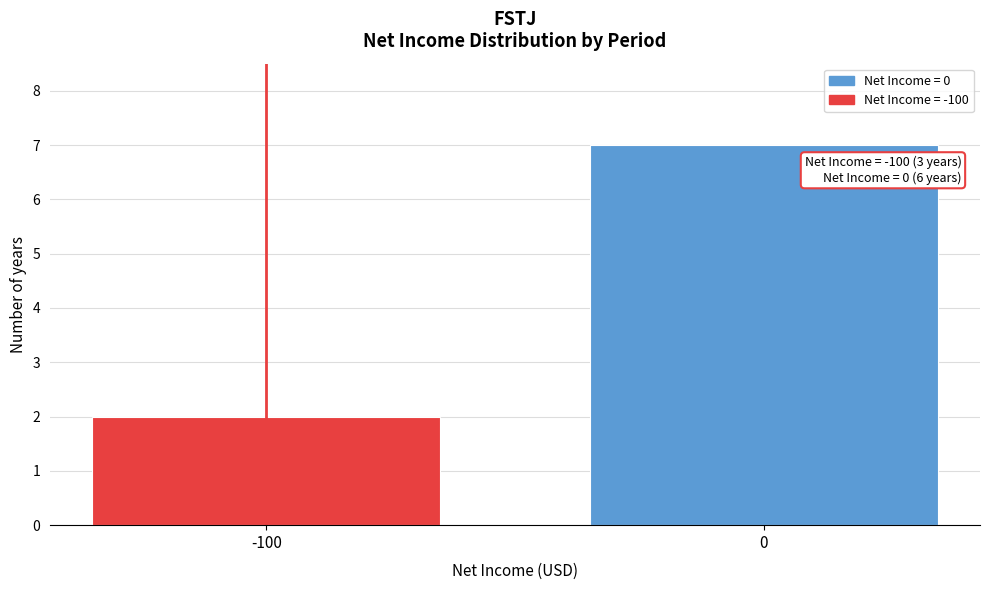

Reading left to right, what are all the values shown in this chart?

2	7